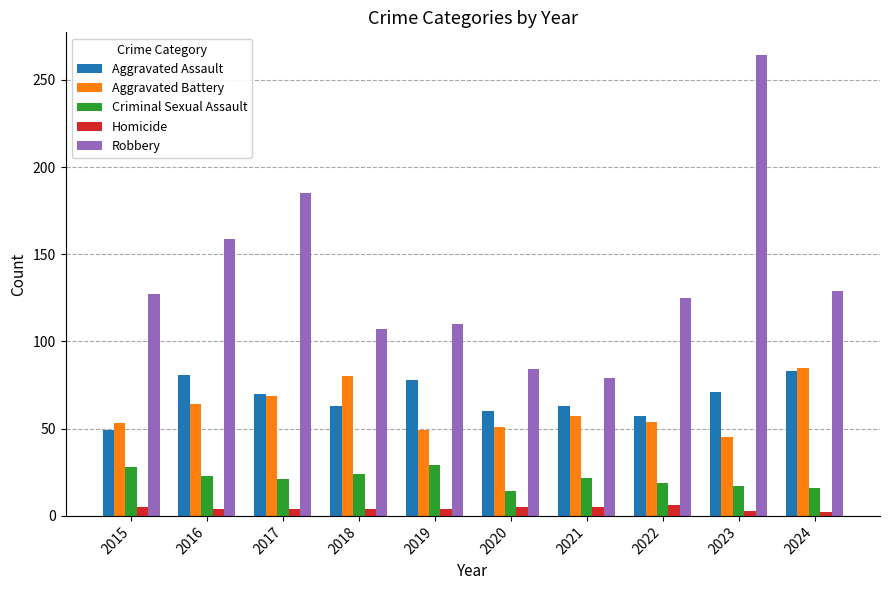

At which label does Aggravated Assault first exceed 70?

2016